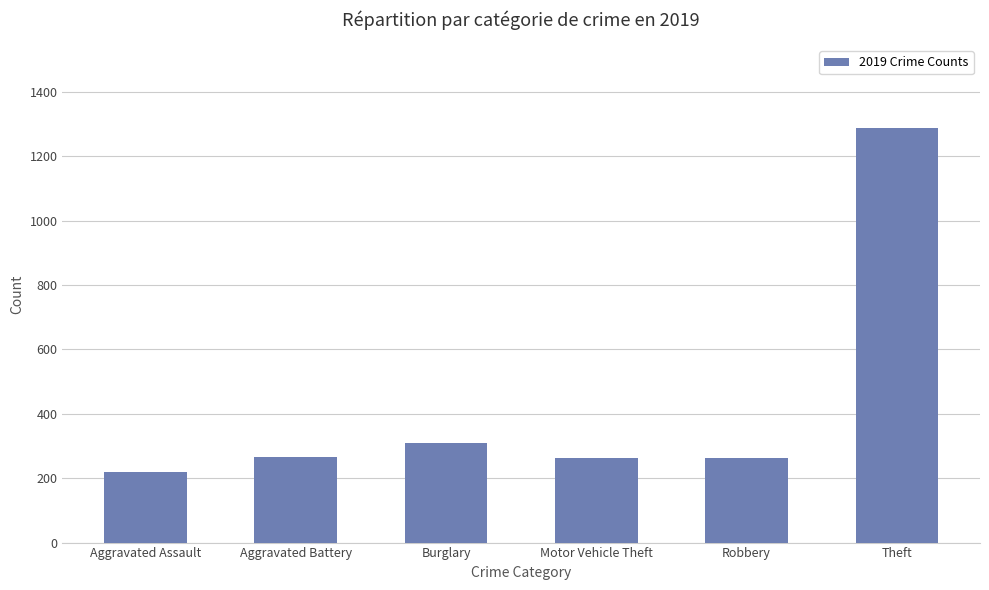

What is the sum of the values at Motor Vehicle Theft and Aggravated Battery?

529